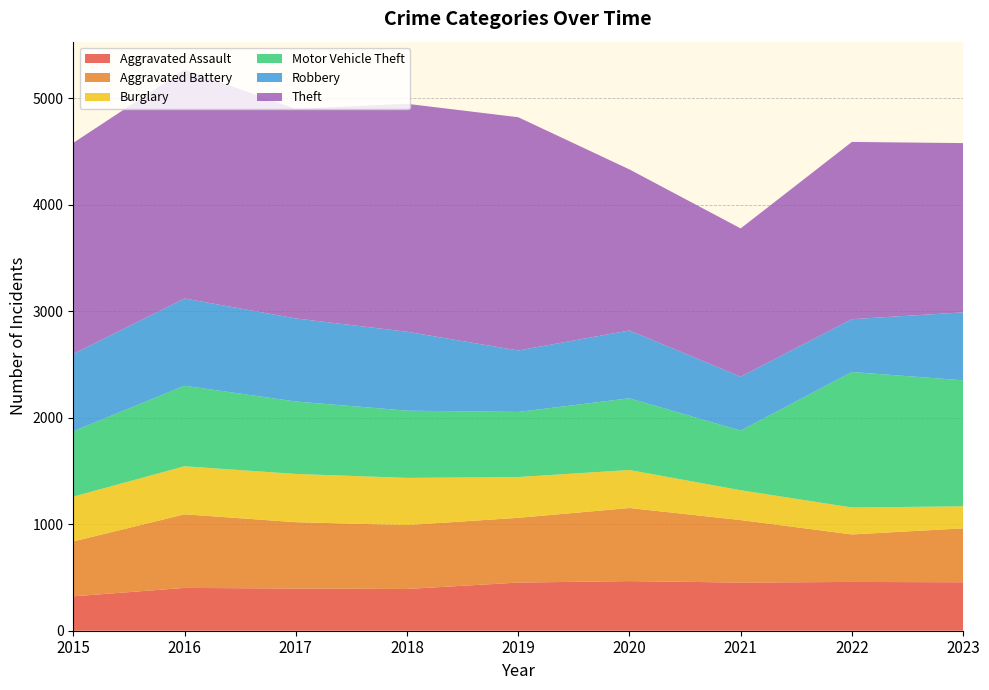

Reading right to left, transcribe all the data shown in this chart.

Aggravated Assault: 455	458	452	466	452	392	396	402	323
Aggravated Battery: 506	446	587	686	608	600	623	691	515
Burglary: 207	253	280	357	383	443	453	451	421
Motor Vehicle Theft: 1183	1272	560	673	611	631	680	756	614
Robbery: 638	496	506	637	577	741	780	819	726
Theft: 1589	1664	1392	1512	2190	2140	1968	2148	1981